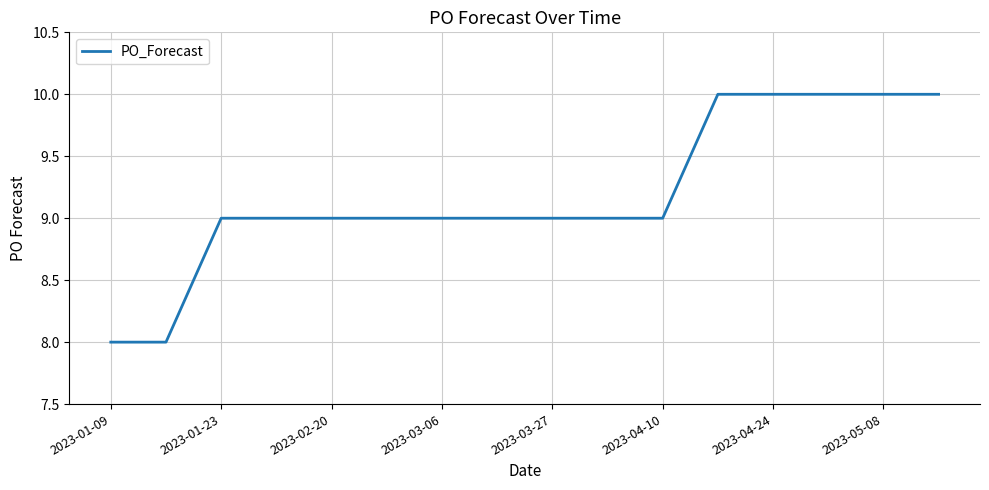

What is the smallest value displayed?

8